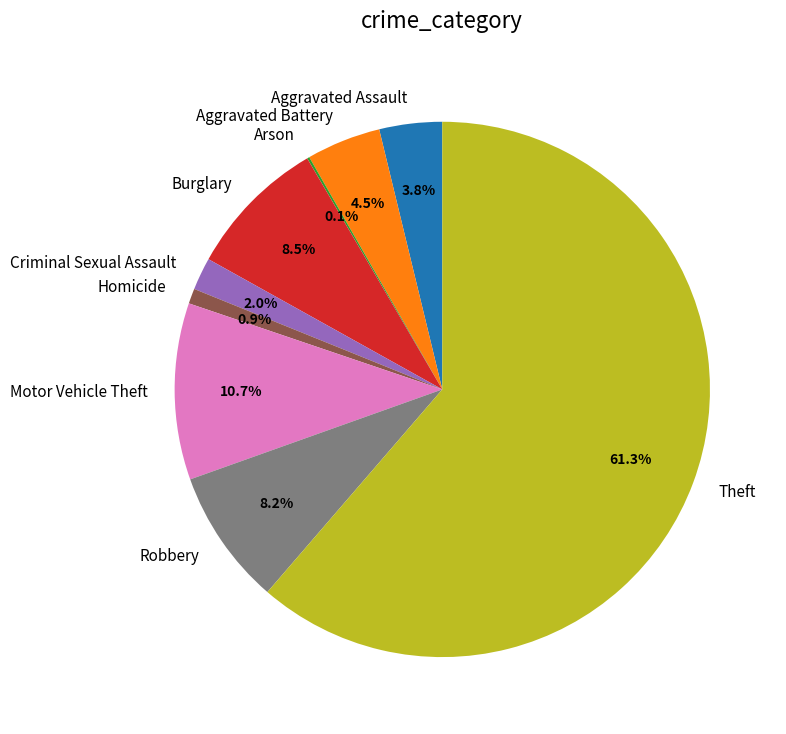

What is the ratio of the value at Aggravated Battery to the value at Aggravated Assault?

1.2